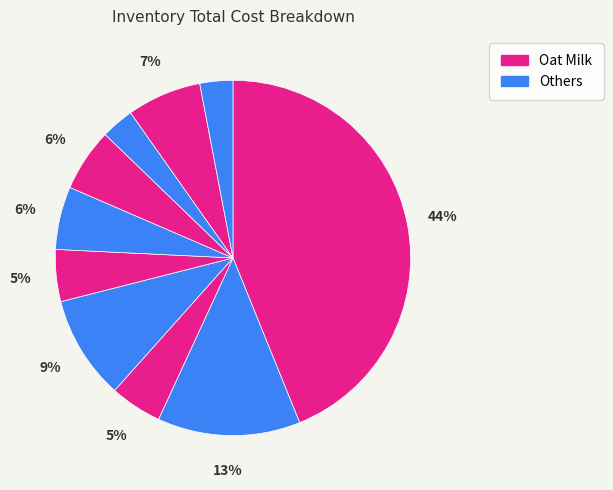

How many segments does this pie chart have?

10